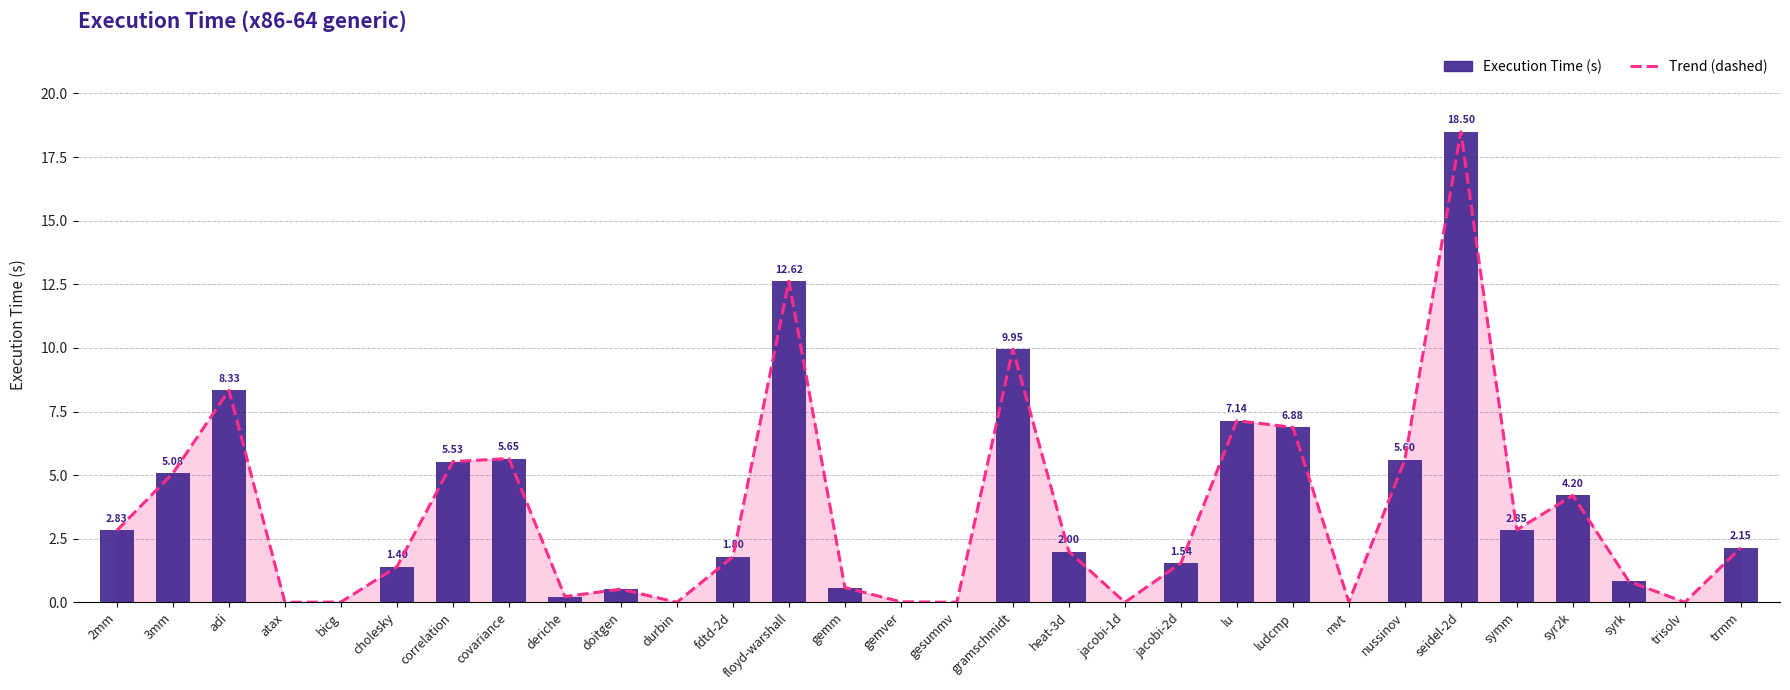

What is the sum of all Trend (dashed) values?

106.3